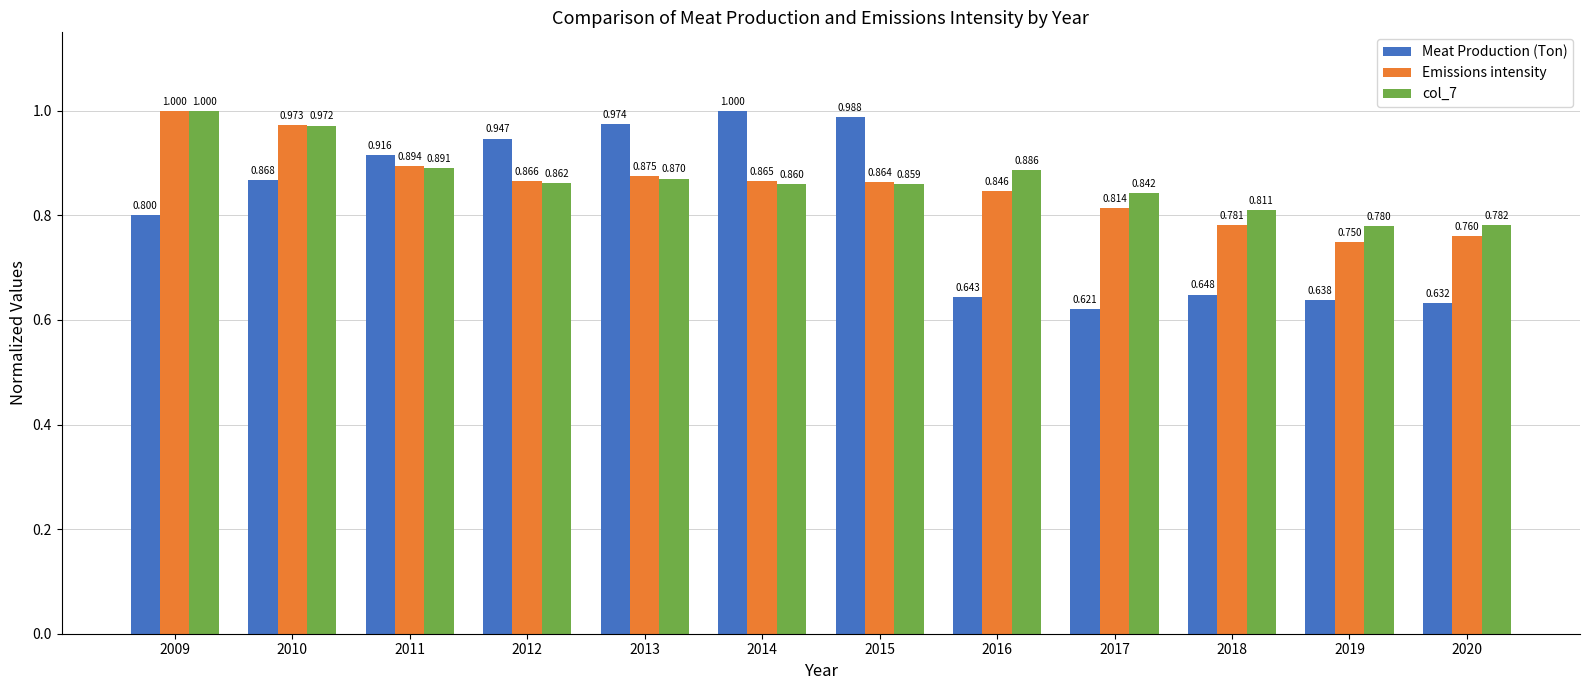

Which series has the widest spread of values?

Meat Production (Ton)